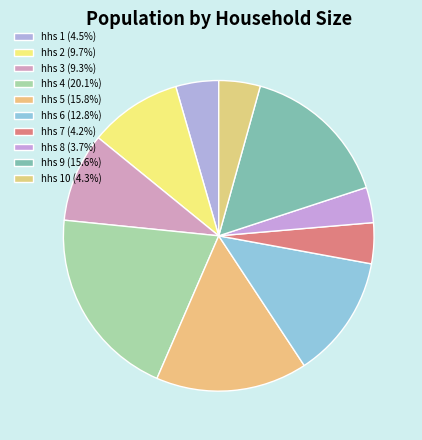

How many slices are in this pie chart?

10